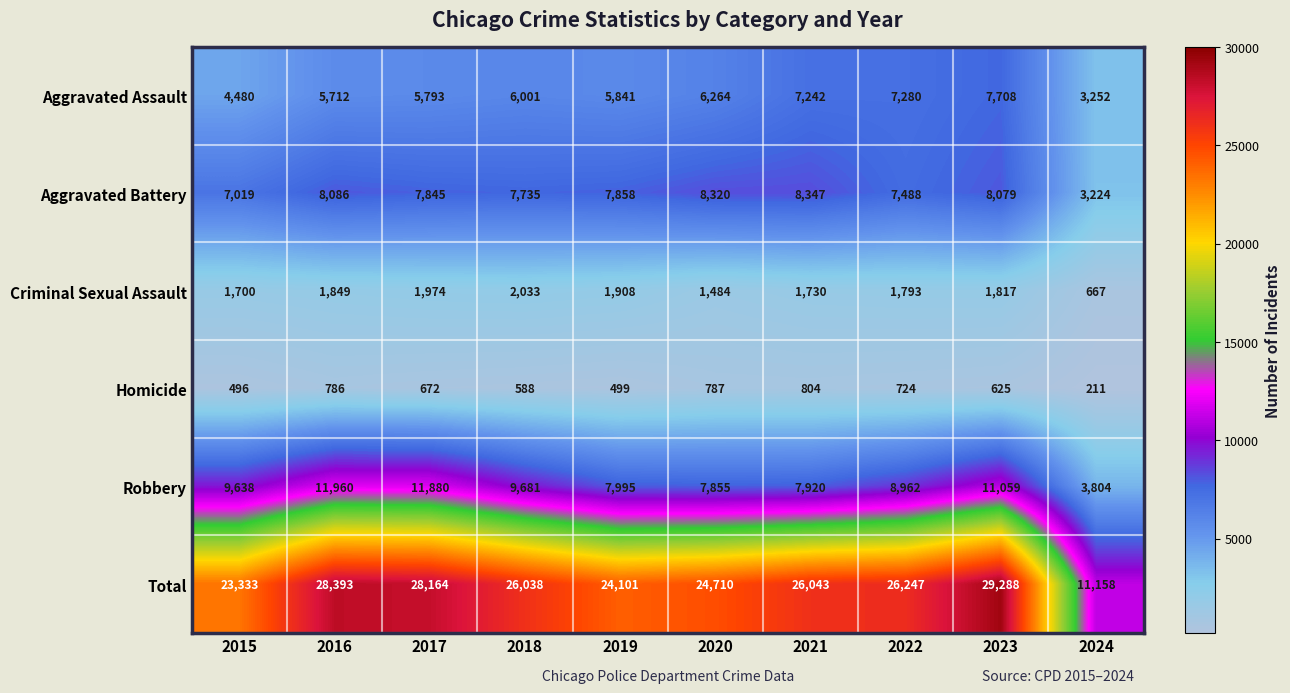

True or false: Aggravated Assault has a value of 4480 at 2015.

True